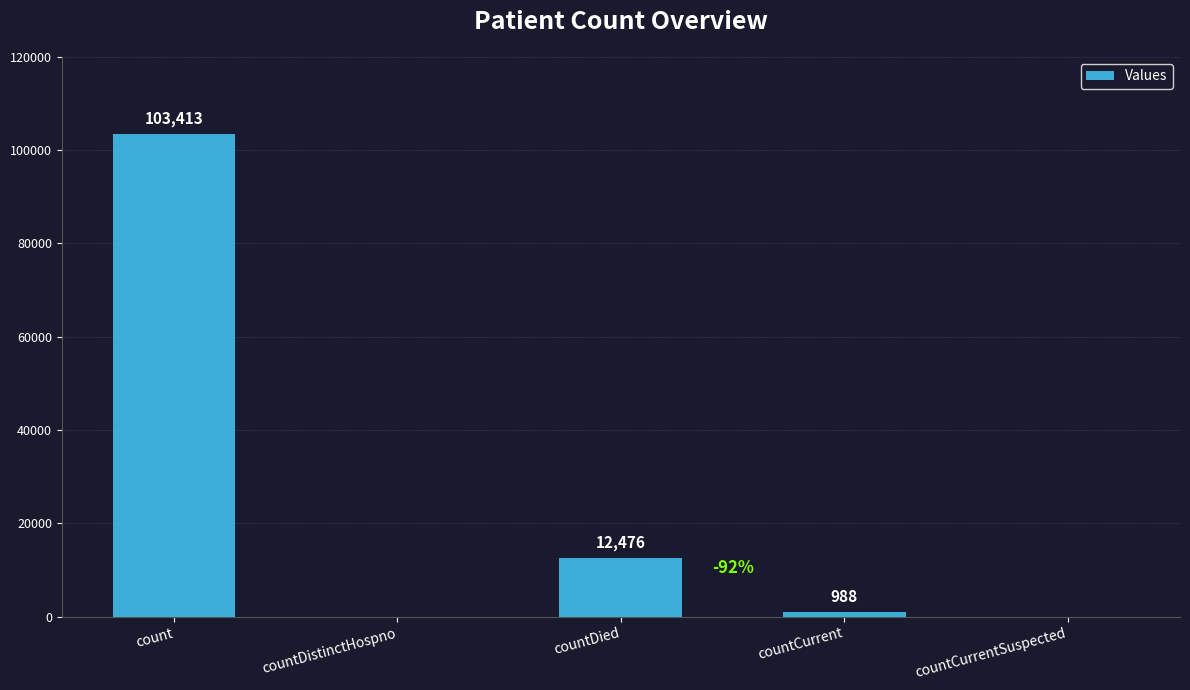

How many positive values are there?

3